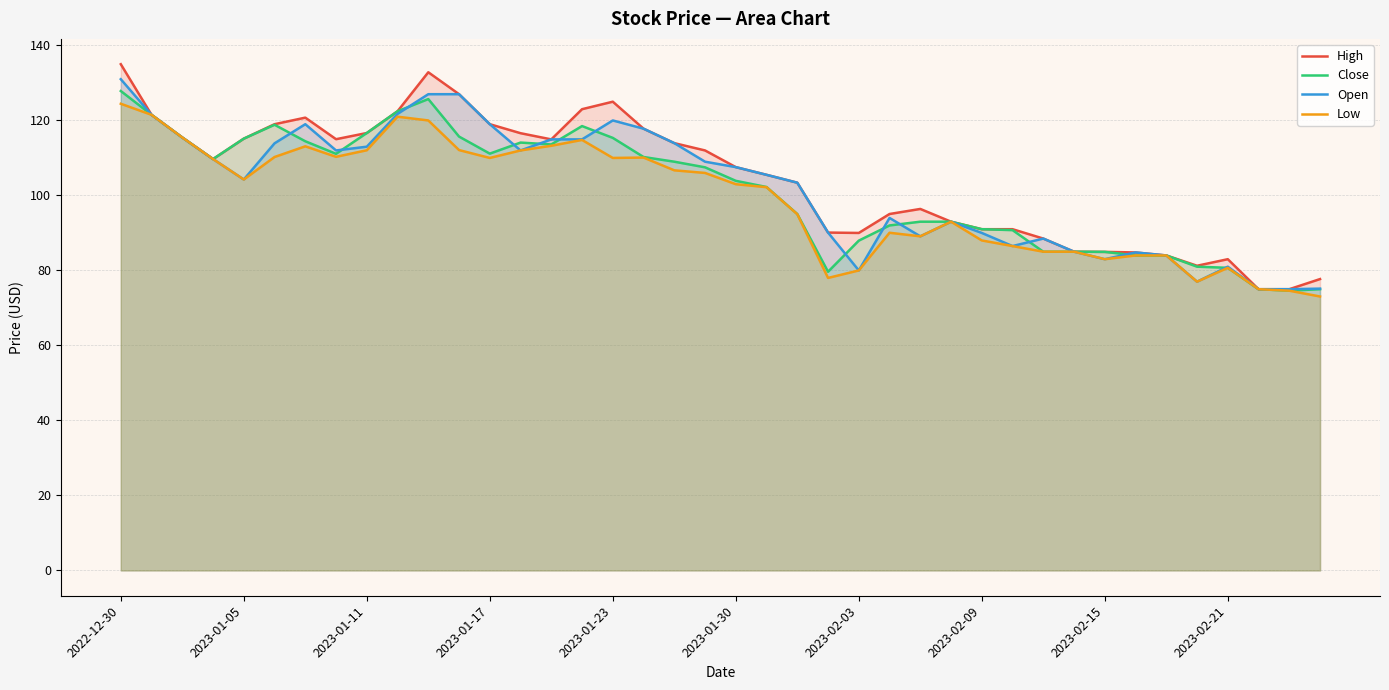

Reading right to left, list all the values displayed in this chart.

High: 77.7	75.0	75.0	83.0	81.2	84.0	84.8	85.0	85.0	88.5	91.0	91.0	93.0	96.4	95.0	90.0	90.1	103.4	105.5	107.5	112.0	114.0	117.8	125.0	123.0	115.0	116.6	119.0	127.0	132.8	122.5	116.7	115.0	120.8	119.0	115.2	109.7	115.5	121.5	135.0
Close: 75.0	74.6	75.0	80.7	81.0	84.0	84.0	85.0	85.0	85.0	90.8	91.0	93.0	93.0	92.0	88.0	79.7	95.0	102.2	103.9	107.5	109.0	110.2	115.3	118.5	113.6	114.1	111.2	115.7	125.7	122.5	116.7	111.1	114.5	118.8	115.2	109.7	115.5	121.5	127.8
Open: 75.2	75.0	75.0	81.0	77.0	84.0	84.8	83.0	85.0	88.5	86.5	90.0	93.0	89.1	94.0	80.0	90.1	103.4	105.5	107.5	109.0	114.0	117.8	120.0	115.0	115.0	112.0	119.0	127.0	127.0	121.8	113.0	112.0	119.0	113.9	104.2	109.7	115.5	121.5	131.0
Low: 73.0	74.6	75.0	80.7	77.0	84.0	84.0	83.0	85.0	85.0	86.5	88.0	93.0	89.1	90.0	80.0	78.0	95.0	102.2	103.0	106.0	106.7	110.1	110.0	114.8	113.2	112.0	110.0	112.1	120.0	121.0	112.0	110.3	113.1	110.2	104.2	109.7	115.5	121.5	124.5